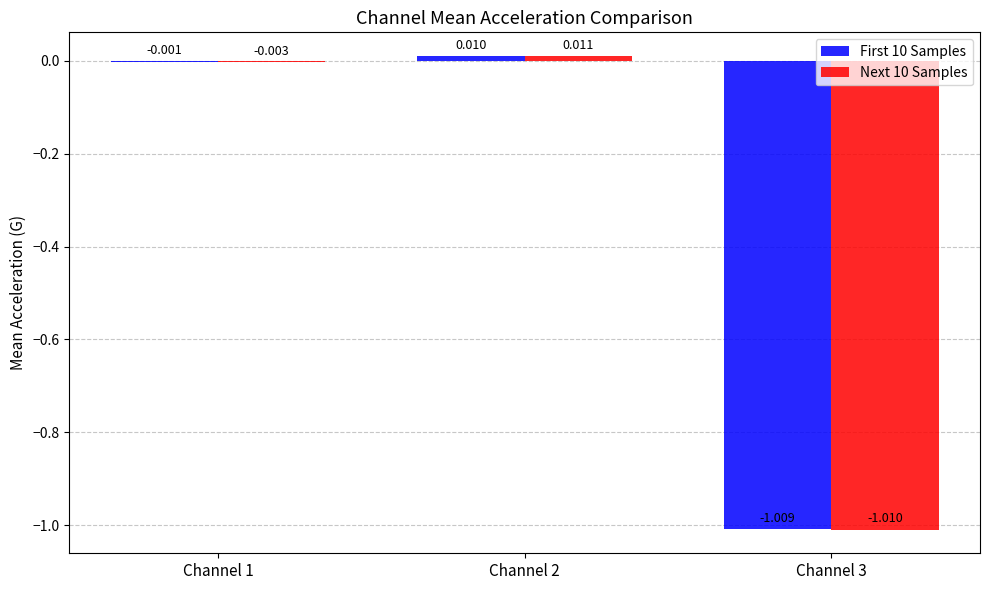

Is the value of First 10 Samples at Channel 2 greater than the value of Next 10 Samples at Channel 3?

Yes